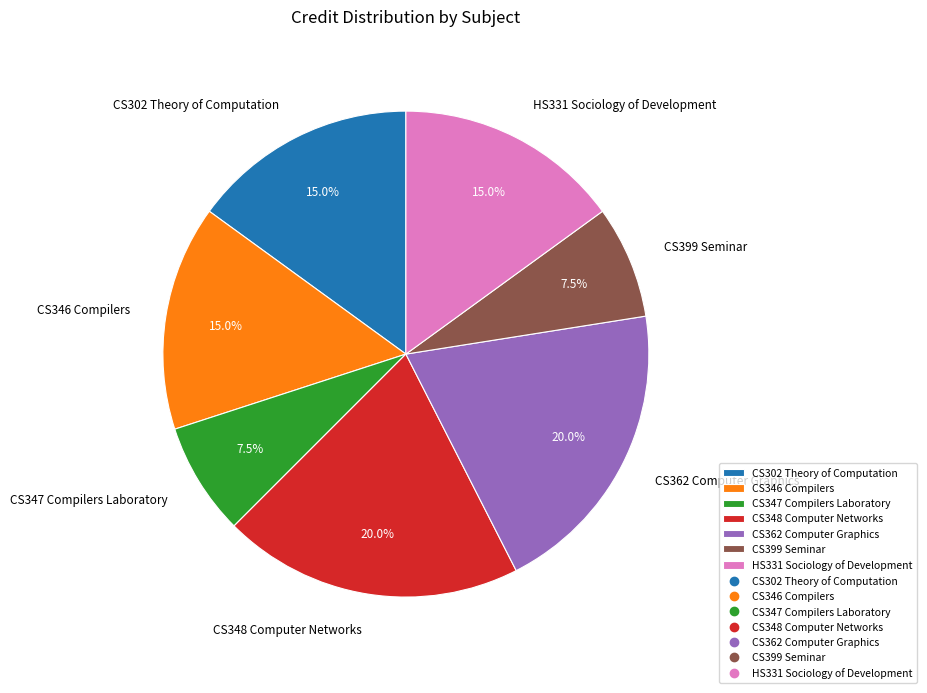

What is the total percentage of CS362 Computer Graphics and CS302 Theory of Computation?

35.0%